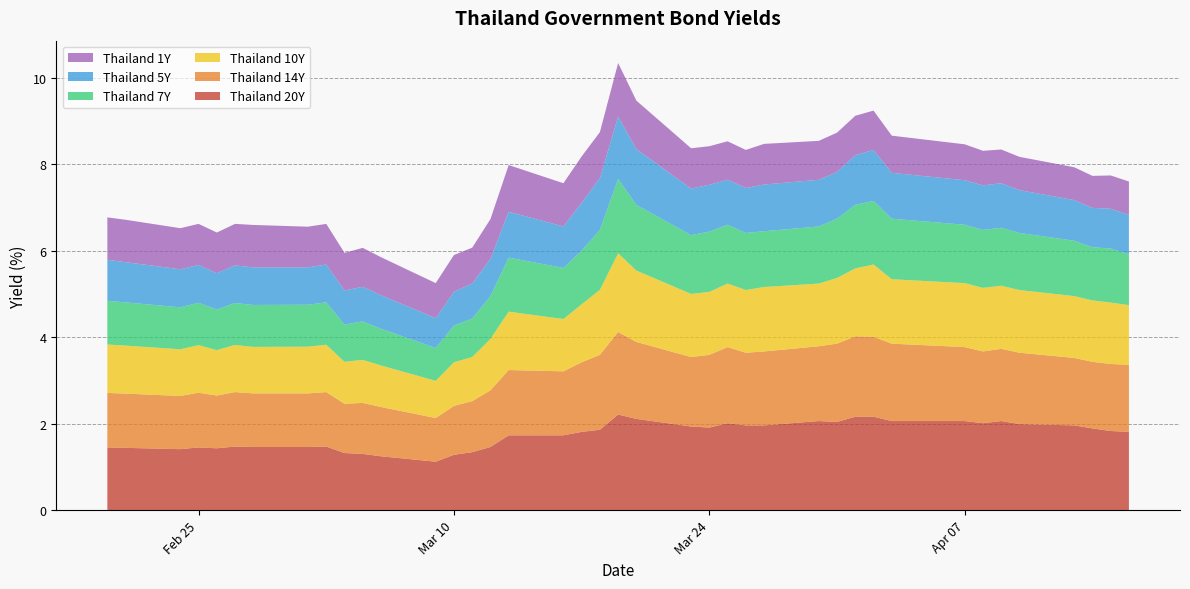

Reading left to right, extract all data points from this chart.

Thailand 20Y: 0=1.4	1=1.4	2=1.4	3=1.4	4=1.4	5=1.5	6=1.5	7=1.5	8=1.5	9=1.3	10=1.3	11=1.2	12=1.1	13=1.3	14=1.3	15=1.5	16=1.7	17=1.7	18=1.8	19=1.9	20=2.2	21=2.1	22=1.9	23=1.9	24=2.0	25=2.0	26=2.0	27=2.1	28=2.0	29=2.2	30=2.2	31=2.1	32=2.1	33=2.0	34=2.1	35=2.0	36=2.0	37=1.9	38=1.8	39=1.8
Thailand 14Y: 0=1.3	1=1.3	2=1.2	3=1.3	4=1.2	5=1.3	6=1.2	7=1.2	8=1.3	9=1.1	10=1.2	11=1.1	12=1.0	13=1.1	14=1.2	15=1.3	16=1.5	17=1.5	18=1.6	19=1.7	20=1.9	21=1.8	22=1.6	23=1.7	24=1.8	25=1.7	26=1.7	27=1.7	28=1.8	29=1.9	30=1.9	31=1.8	32=1.7	33=1.7	34=1.7	35=1.6	36=1.6	37=1.5	38=1.6	39=1.6
Thailand 10Y: 0=1.1	1=1.1	2=1.1	3=1.1	4=1.1	5=1.1	6=1.1	7=1.1	8=1.1	9=1.0	10=1.0	11=1.0	12=0.9	13=1.0	14=1.0	15=1.2	16=1.4	17=1.2	18=1.3	19=1.5	20=1.8	21=1.6	22=1.5	23=1.5	24=1.5	25=1.4	26=1.5	27=1.4	28=1.5	29=1.6	30=1.7	31=1.5	32=1.5	33=1.5	34=1.5	35=1.4	36=1.4	37=1.4	38=1.4	39=1.4
Thailand 7Y: 0=1.0	1=1.0	2=1.0	3=1.0	4=0.9	5=1.0	6=1.0	7=1.0	8=1.0	9=0.9	10=0.9	11=0.8	12=0.8	13=0.8	14=0.9	15=1.0	16=1.2	17=1.2	18=1.2	19=1.4	20=1.7	21=1.5	22=1.4	23=1.4	24=1.4	25=1.3	26=1.3	27=1.3	28=1.4	29=1.5	30=1.5	31=1.4	32=1.4	33=1.3	34=1.3	35=1.3	36=1.3	37=1.2	38=1.2	39=1.2
Thailand 5Y: 0=0.9	1=0.9	2=0.9	3=0.9	4=0.8	5=0.9	6=0.9	7=0.9	8=0.9	9=0.8	10=0.8	11=0.8	12=0.7	13=0.8	14=0.8	15=0.9	16=1.1	17=1.0	18=1.1	19=1.2	20=1.4	21=1.3	22=1.1	23=1.1	24=1.0	25=1.0	26=1.1	27=1.1	28=1.1	29=1.1	30=1.2	31=1.1	32=1.0	33=1.0	34=1.0	35=1.0	36=0.9	37=0.9	38=0.9	39=0.9
Thailand 1Y: 0=1.0	1=1.0	2=0.9	3=0.9	4=0.9	5=1.0	6=1.0	7=0.9	8=0.9	9=0.9	10=0.9	11=0.9	12=0.8	13=0.8	14=0.8	15=0.9	16=1.1	17=1.0	18=1.1	19=1.1	20=1.2	21=1.1	22=0.9	23=0.9	24=0.9	25=0.9	26=0.9	27=0.9	28=0.9	29=0.9	30=0.9	31=0.9	32=0.8	33=0.8	34=0.8	35=0.8	36=0.8	37=0.7	38=0.8	39=0.8